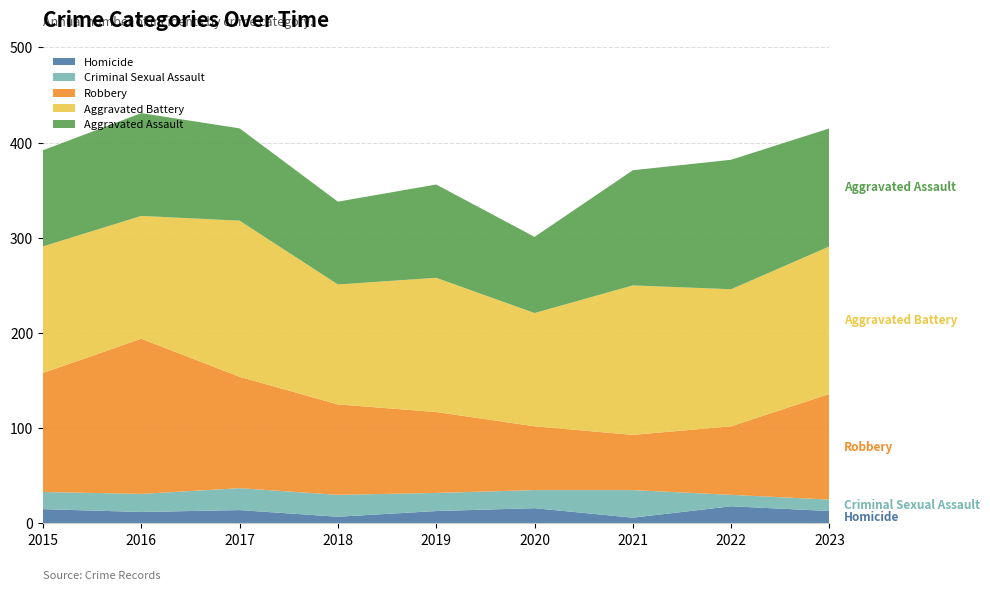

Reading left to right, transcribe all the data shown in this chart.

Homicide: 2015=15	2016=12	2017=14	2018=7	2019=13	2020=16	2021=6	2022=18	2023=13
Criminal Sexual Assault: 2015=18	2016=19	2017=23	2018=23	2019=19	2020=19	2021=29	2022=12	2023=12
Robbery: 2015=125	2016=163	2017=117	2018=95	2019=85	2020=67	2021=58	2022=72	2023=111
Aggravated Battery: 2015=133	2016=129	2017=164	2018=126	2019=141	2020=119	2021=157	2022=144	2023=155
Aggravated Assault: 2015=101	2016=108	2017=97	2018=87	2019=98	2020=80	2021=121	2022=136	2023=124